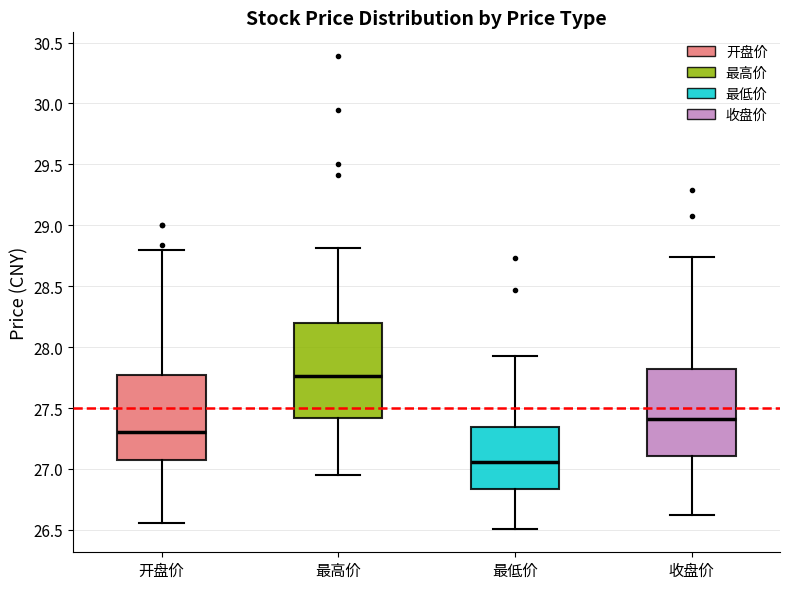

Reading left to right, read every box against the y-axis: the position of its median line, the range the box covers, and the ends of its whiskers. The values are not printed on the chart, so give them approximately, as read against the axis.

开盘价: median 27.30, box 27.10 to 27.80, whiskers 26.55 to 28.80
最高价: median 27.75, box 27.40 to 28.20, whiskers 26.95 to 28.80
最低价: median 27.05, box 26.85 to 27.35, whiskers 26.50 to 27.95
收盘价: median 27.40, box 27.10 to 27.80, whiskers 26.60 to 28.75